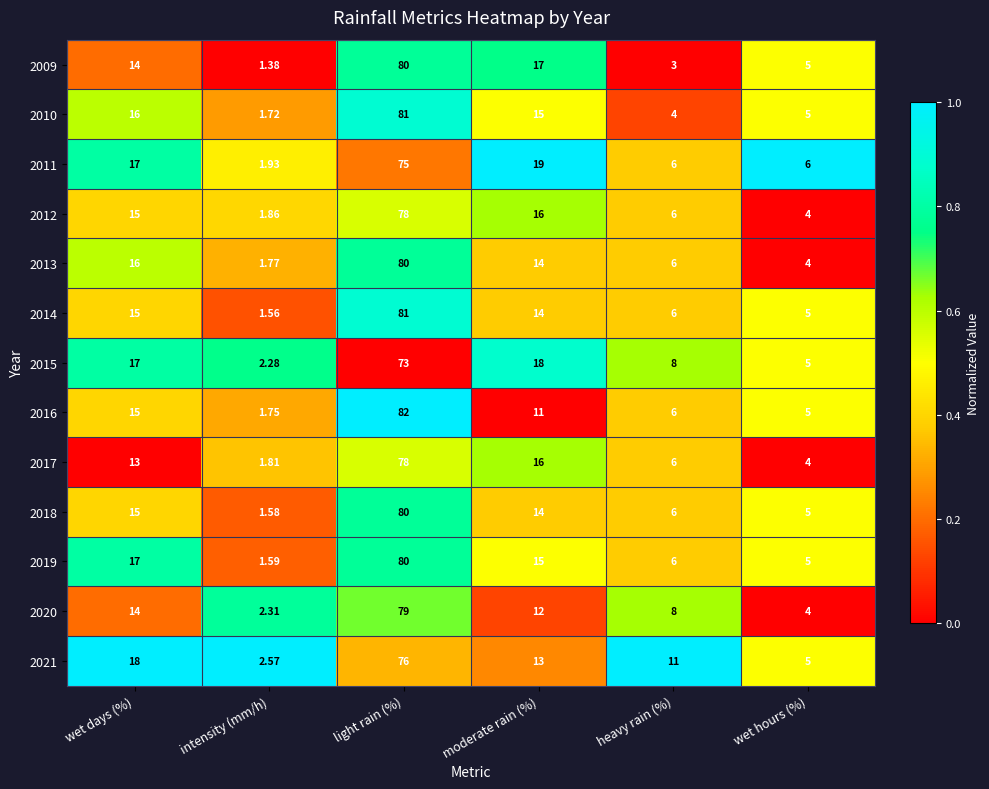

Where is 2020 nearest to the value 40?

wet days (%)